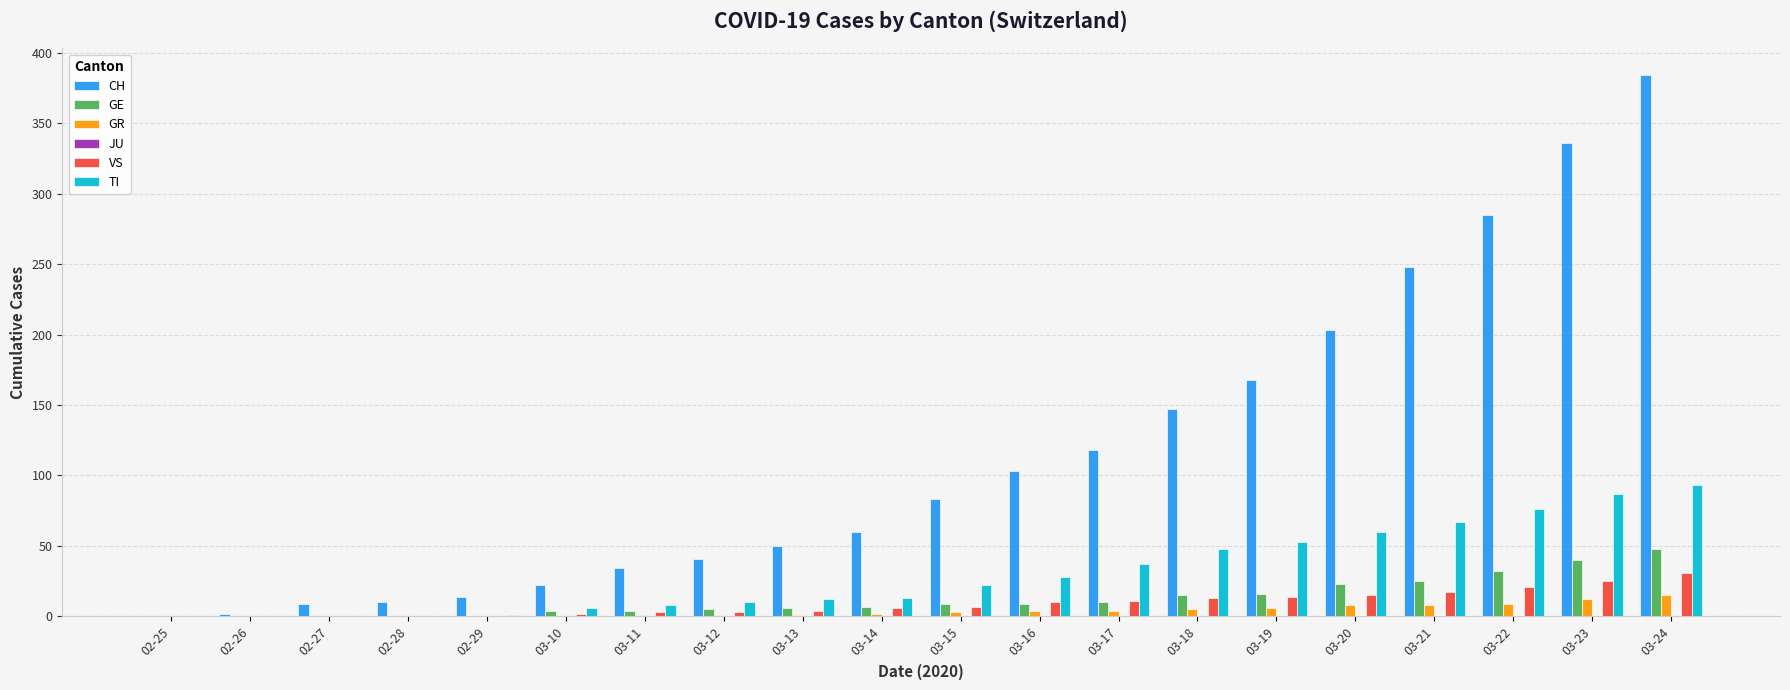

Is it true that GR equals 6 at 03-19?

True